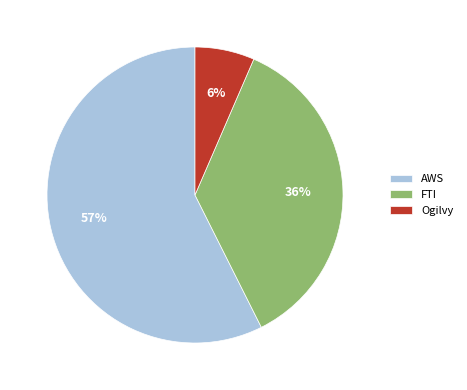

To the nearest percent, what is the difference between the FTI and Ogilvy slice percentages?

30%